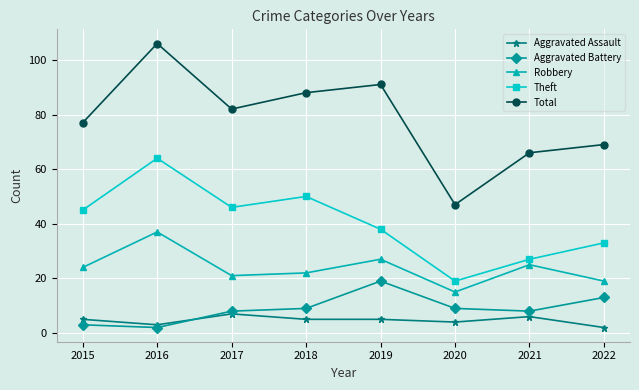

How many series are shown in this chart?

5